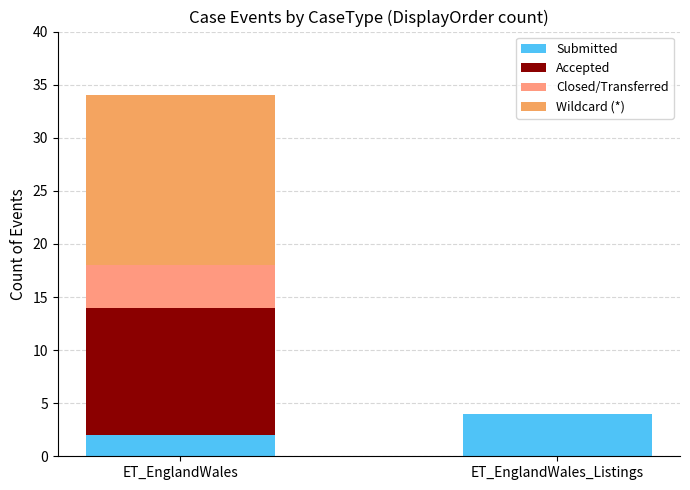

What are all the series names shown in the legend?

Submitted, Accepted, Closed/Transferred, Wildcard (*)